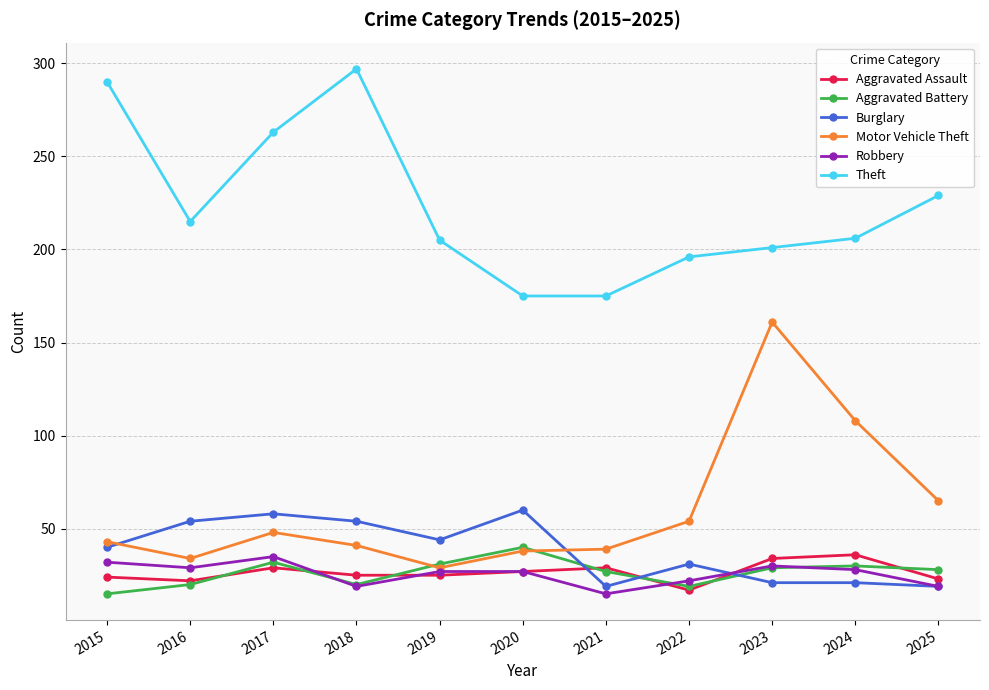

True or false: Aggravated Assault and Theft intersect in this chart.

False